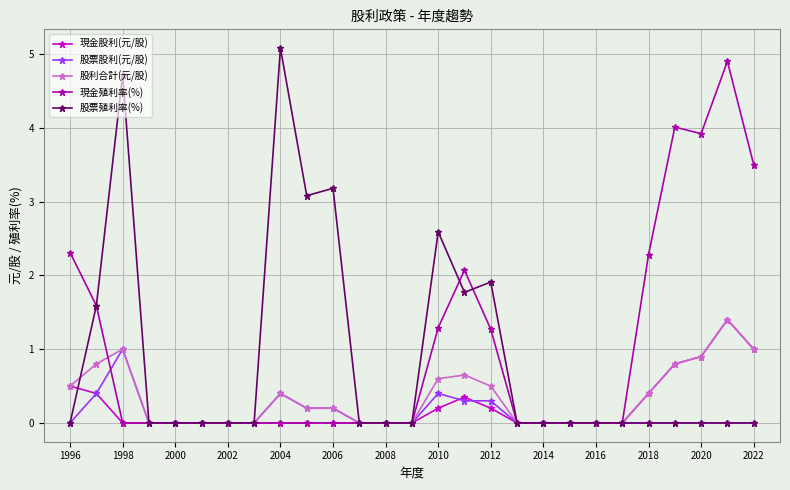

At how many categories does at least one series exceed 3?

8